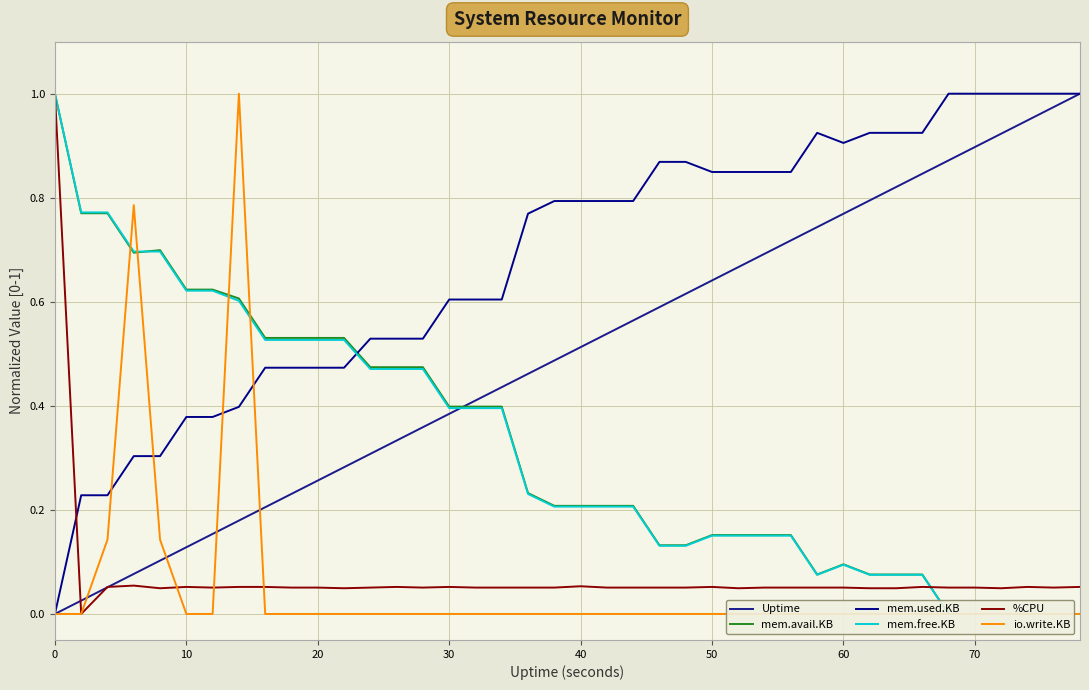

What is the difference between the maximum and minimum values in the mem.free.KB series?

1.0